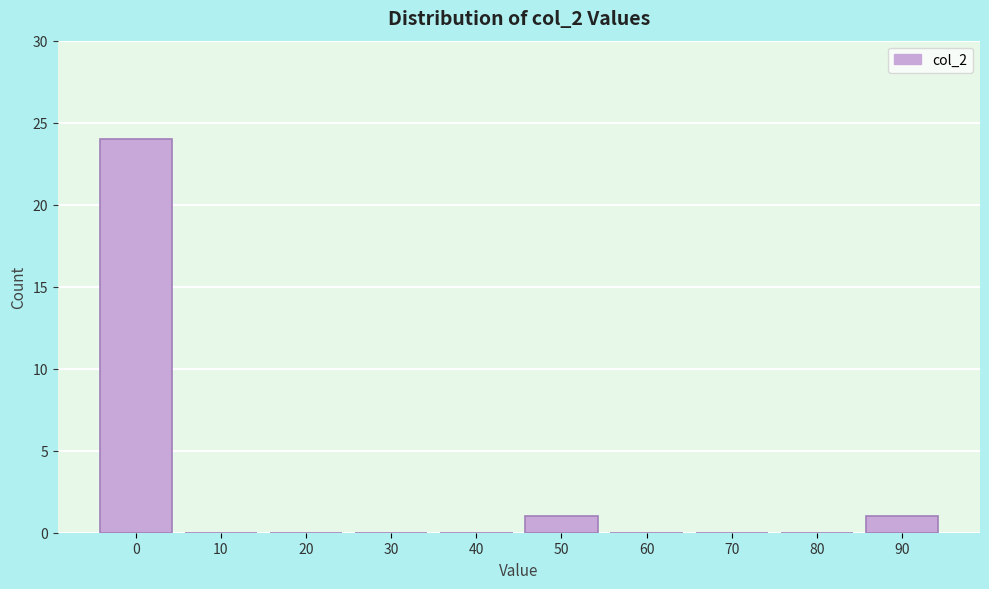

Reading left to right, what are all the values shown in this chart?

0=24	10=0	20=0	30=0	40=0	50=1	60=0	70=0	80=0	90=1